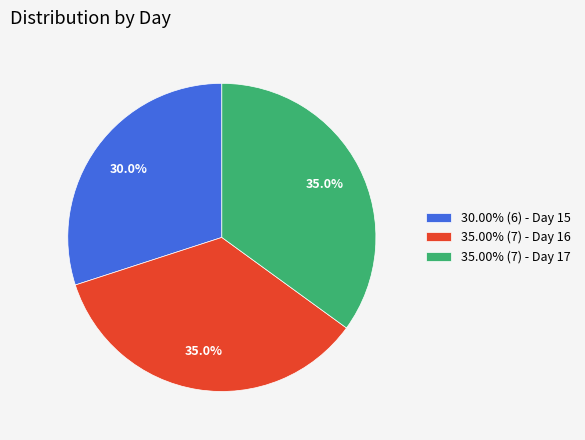

Is there a majority slice in this chart?

No